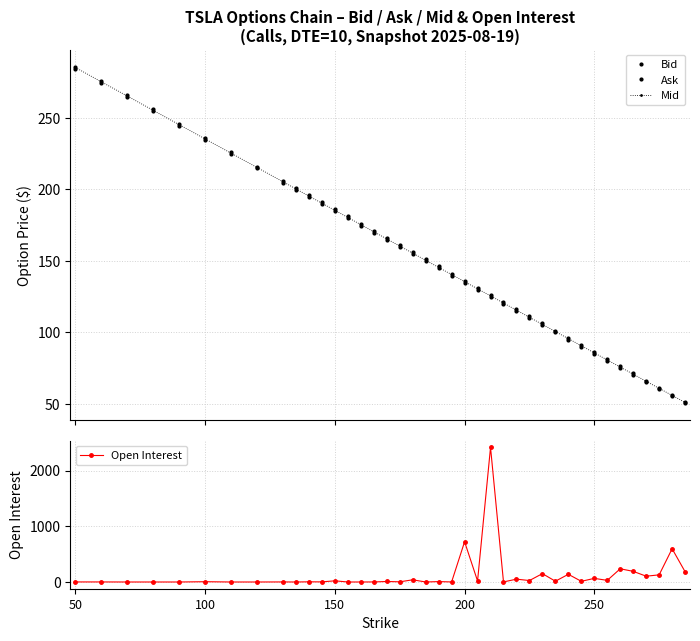

What is the highest value of the Open Interest series?

2415